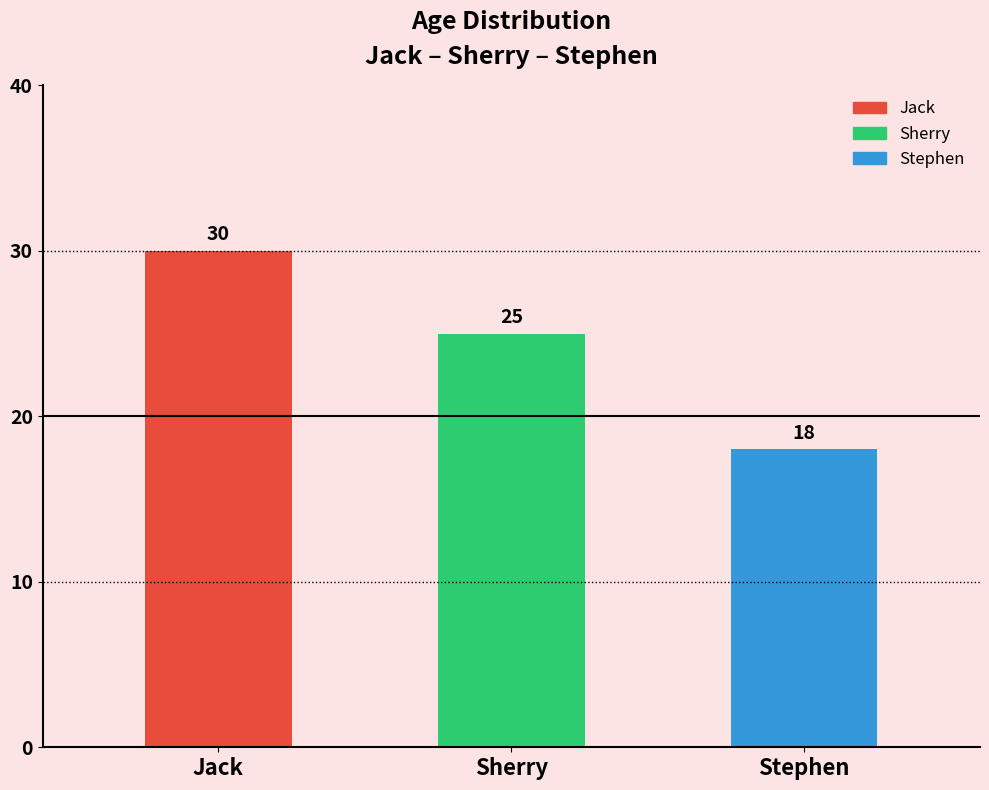

What is the change in value from Sherry to Stephen?

-7